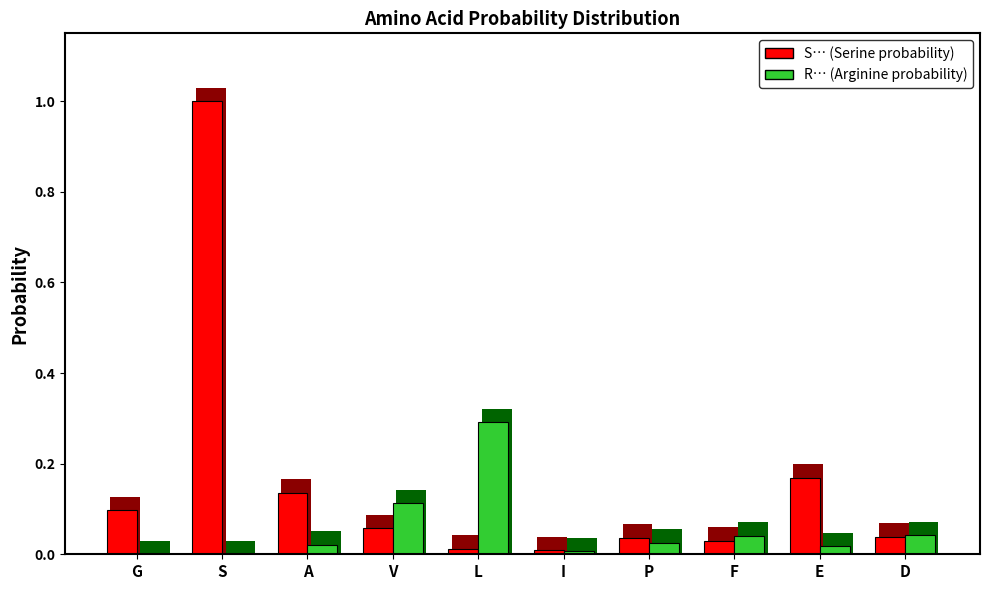

At how many categories does at least one series exceed 0?

10